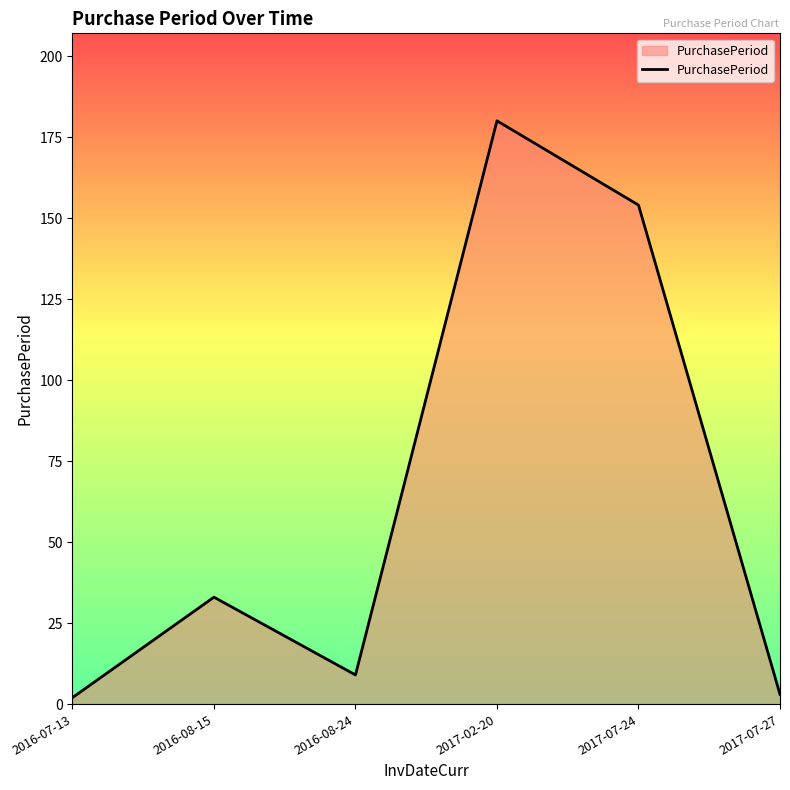

True or false: there are more than 0 points higher than both neighbors.

True